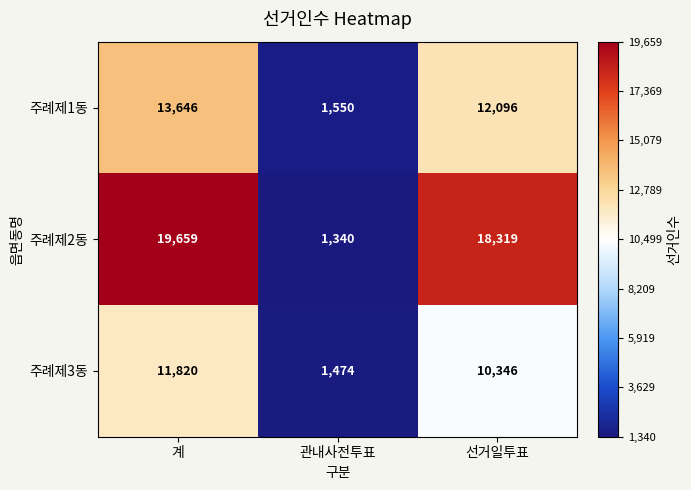

What is the difference between the second highest and minimum values in the 주례제1동 series?

10546